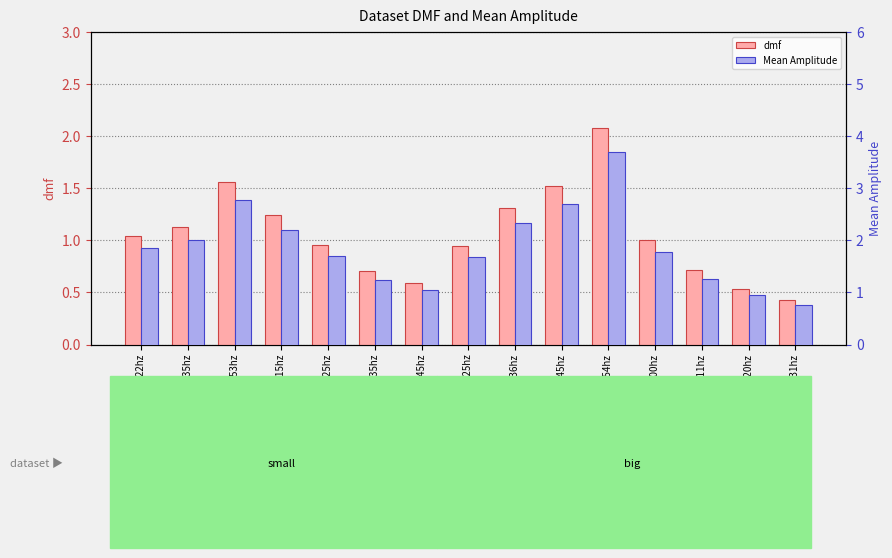

Which label corresponds to the smallest value in the chart?

big 1.31hz